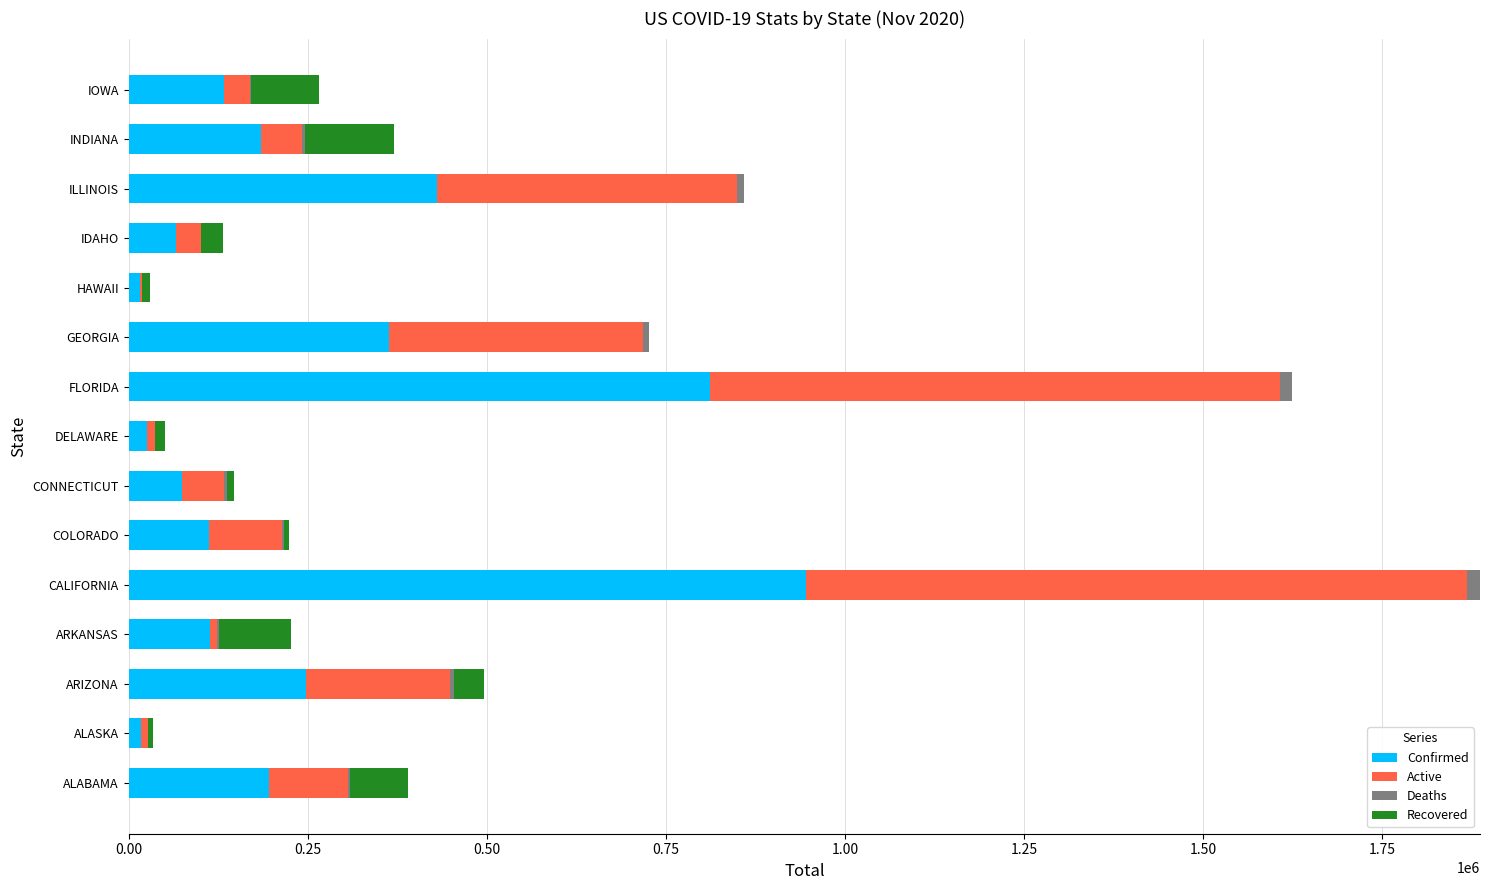

Where is Confirmed nearest to the value 480526?

ILLINOIS